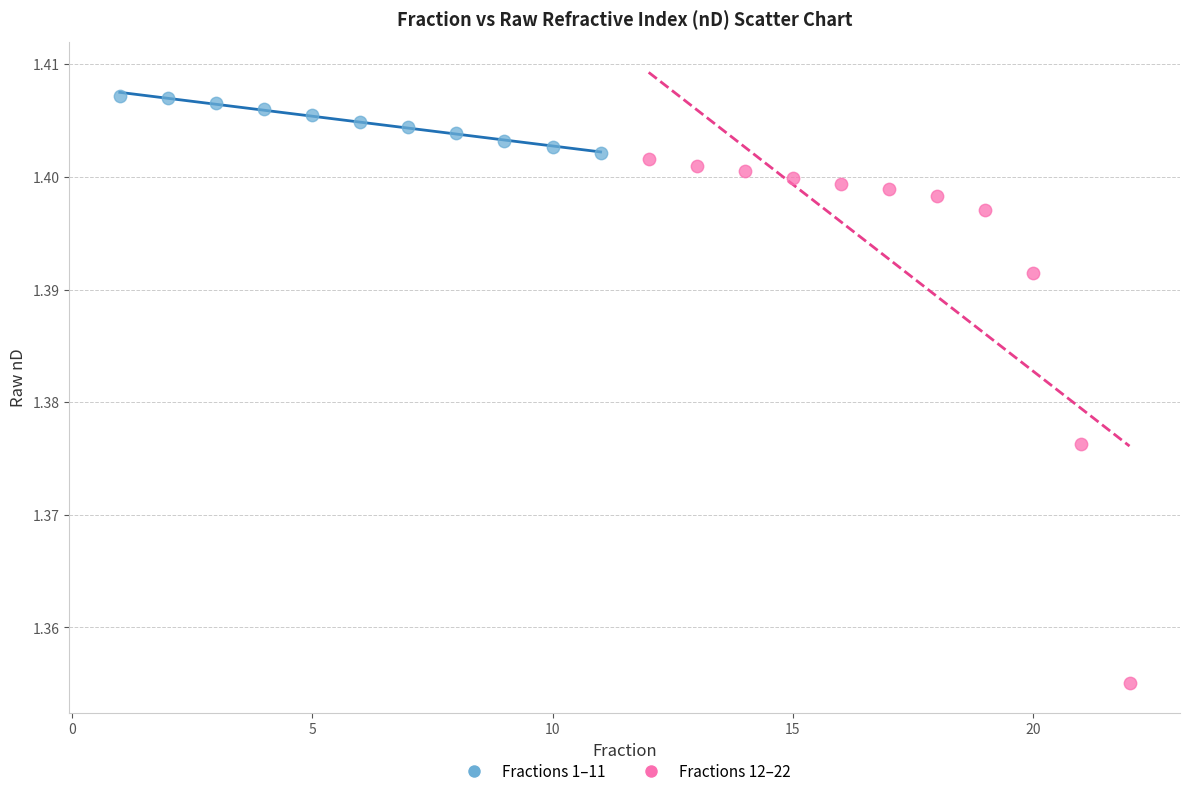

Which series reaches the maximum Y coordinate?

Fractions 1–11